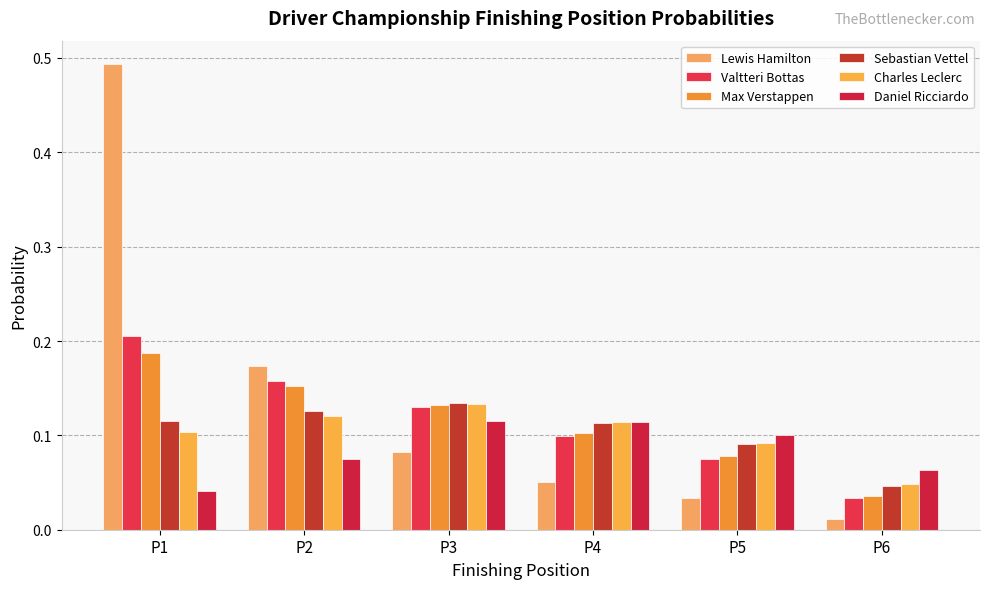

At which label does Daniel Ricciardo reach its minimum?

P1